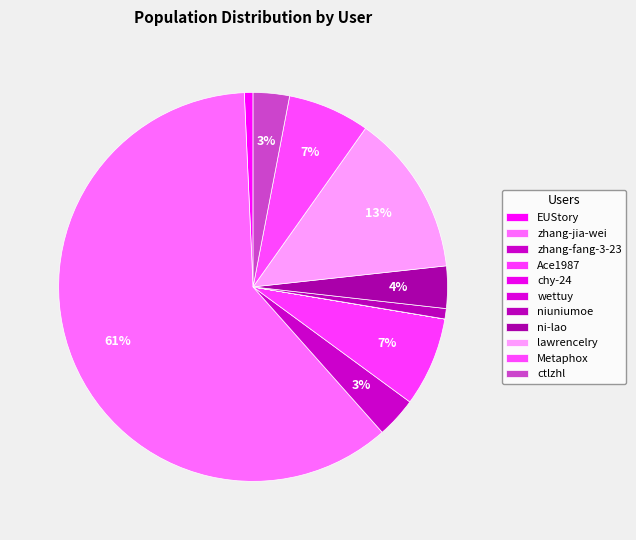

True or false: ctlzhl accounts for 1% of the total.

False